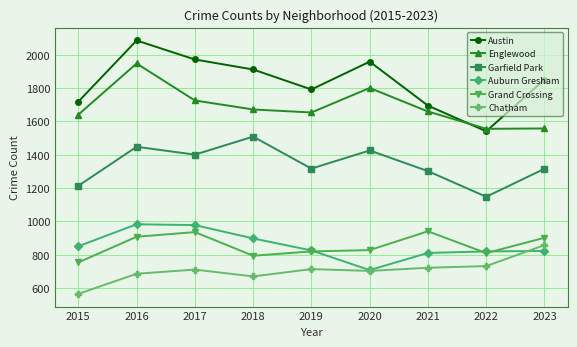

Does the chart have visible grid lines?

Yes